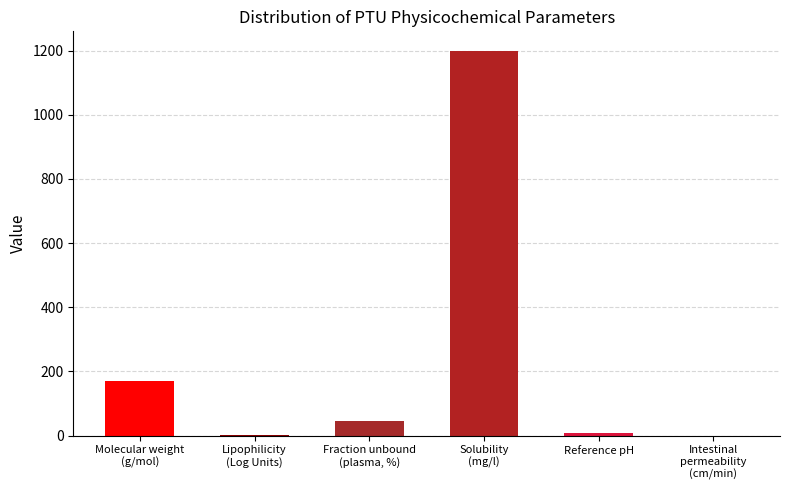

What is the label of the 4th bar from the right?

Fraction unbound
(plasma, %)